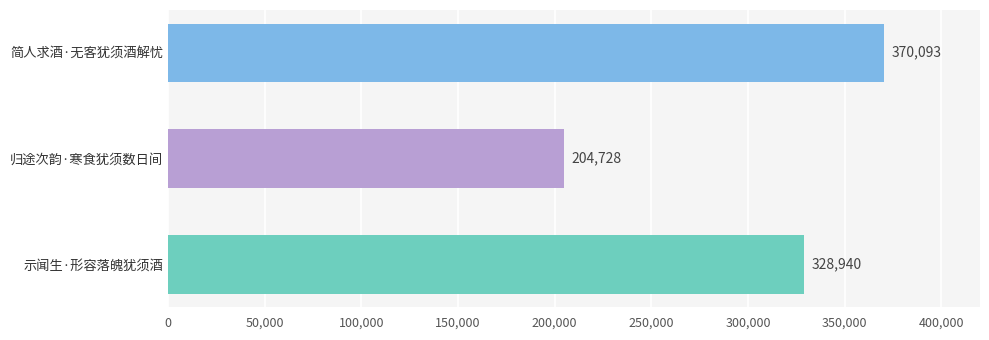

List the labels in order of value, largest first.

简人求酒·无客犹须酒解忧, 示闻生·形容落魄犹须酒, 归途次韵·寒食犹须数日间